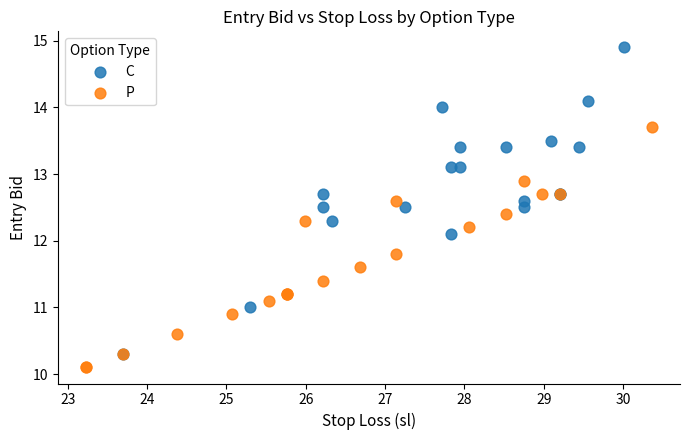

Which series has the largest Y range (max minus min)?

C